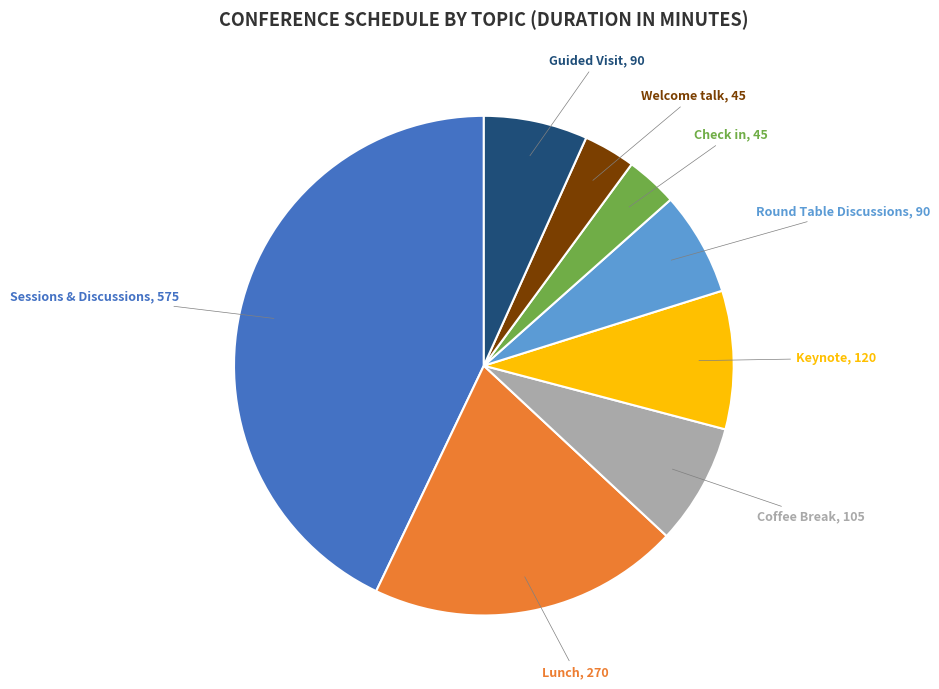

Is there any slice that represents more than half of the pie?

No